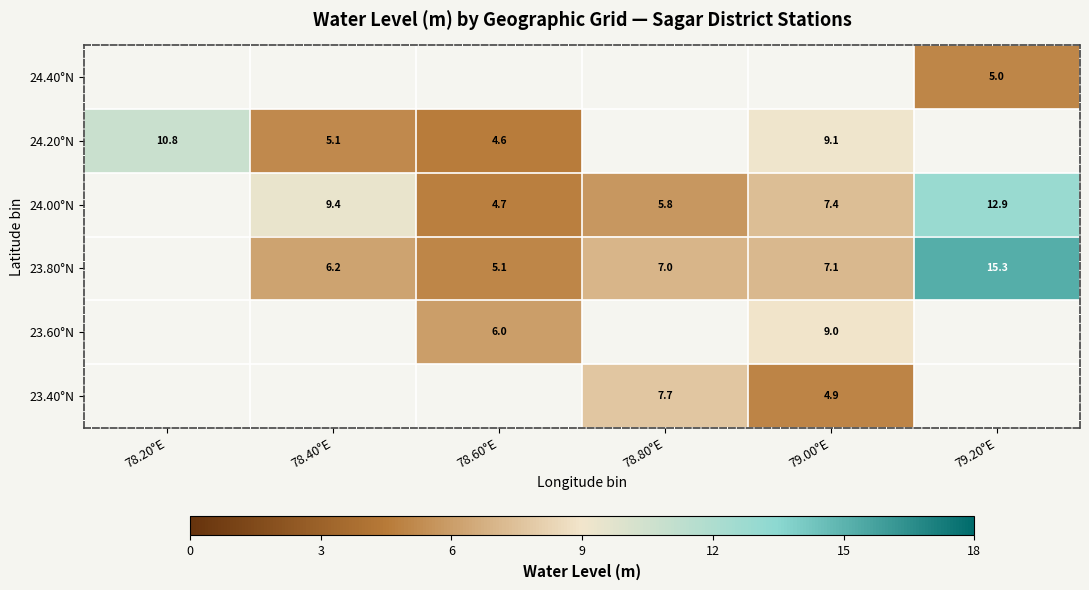

How many values in the 23.80°N series exceed 7?

3